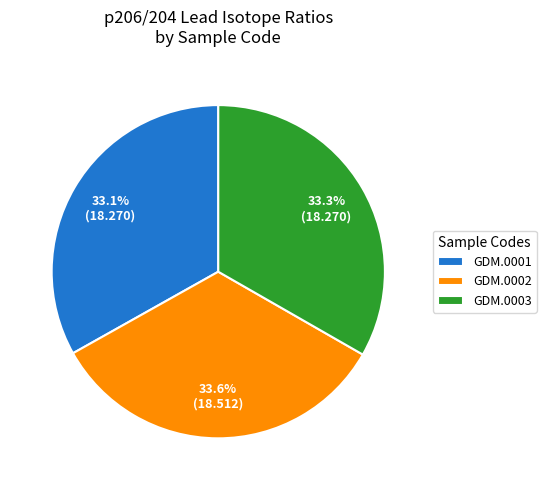

What is the ratio of the value at GDM.0001 to the value at GDM.0002?

1.0